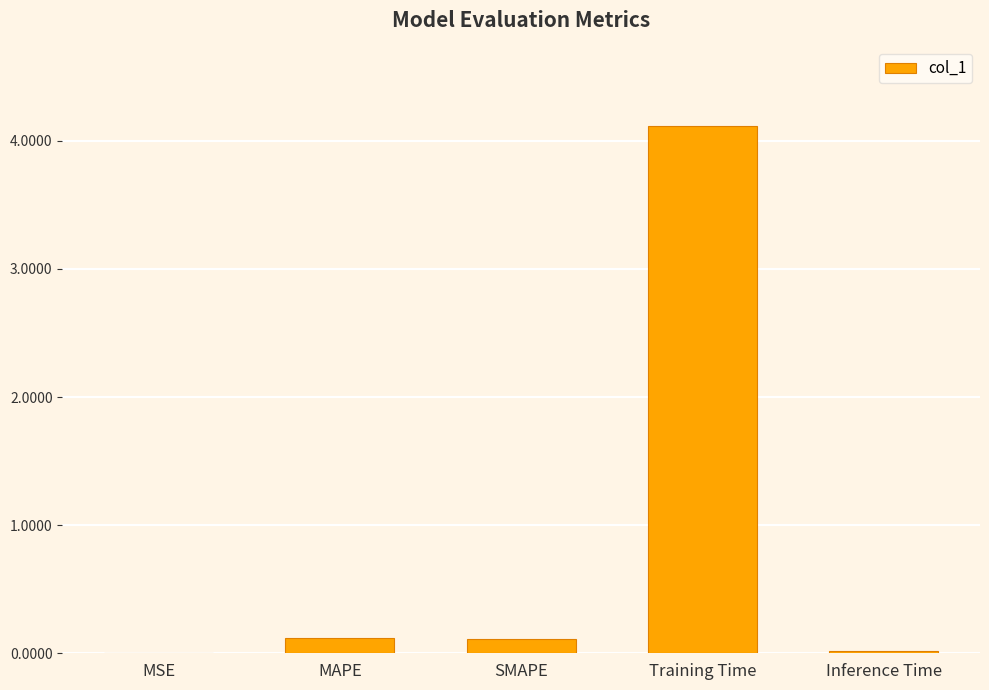

Which has a higher value, Training Time or MAPE?

Training Time